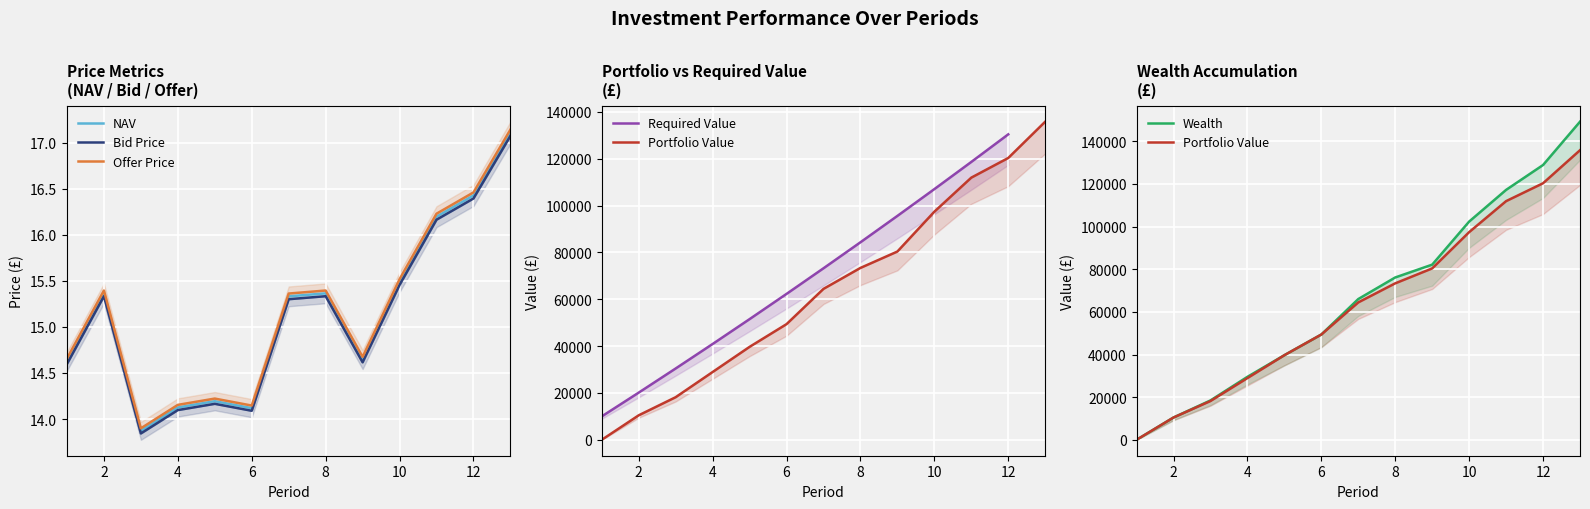

At which category does Bid Price reach its first local peak?

2